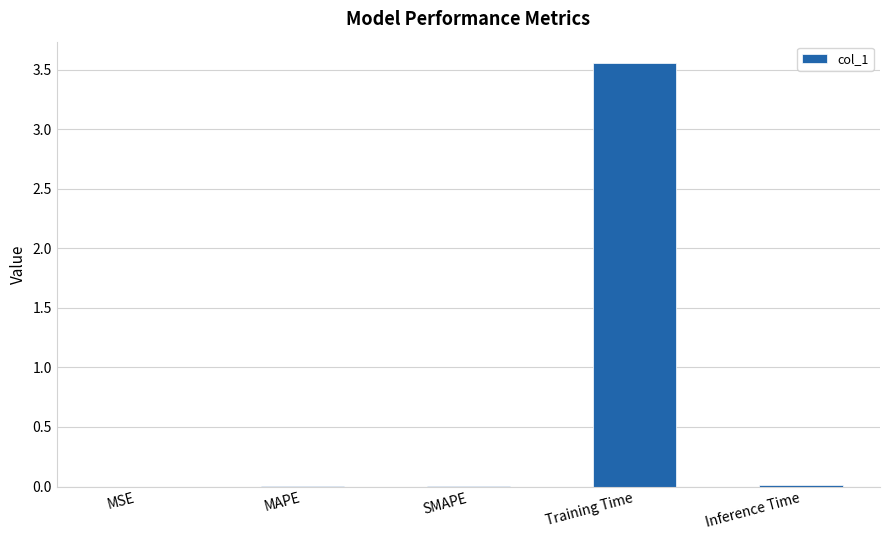

True or false: the data shows 0.0 at Inference Time.

True